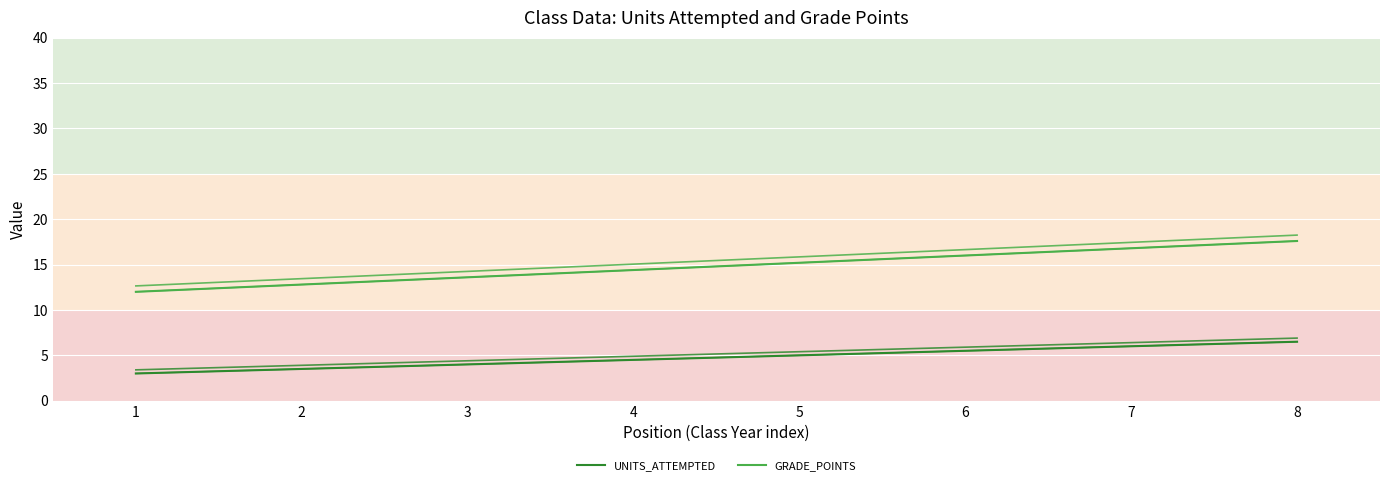

List the series in order of their overall mean, lowest first.

UNITS_ATTEMPTED, GRADE_POINTS